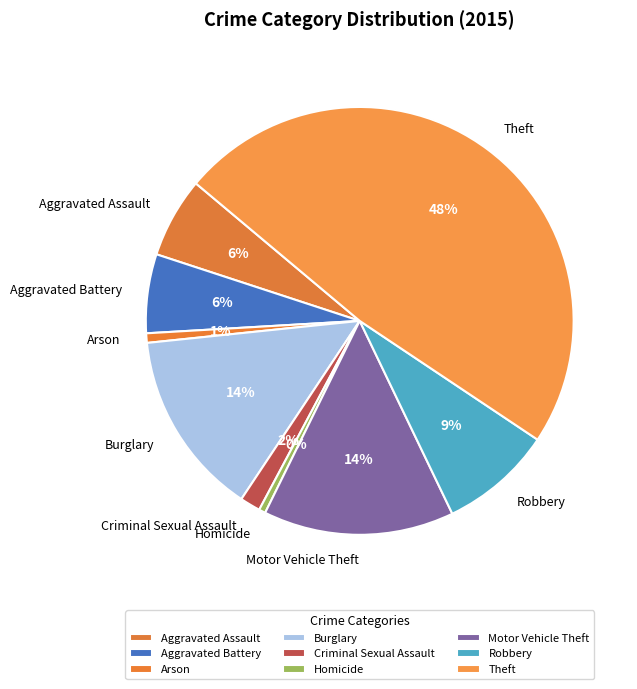

Which category has the biggest portion of the pie?

Theft